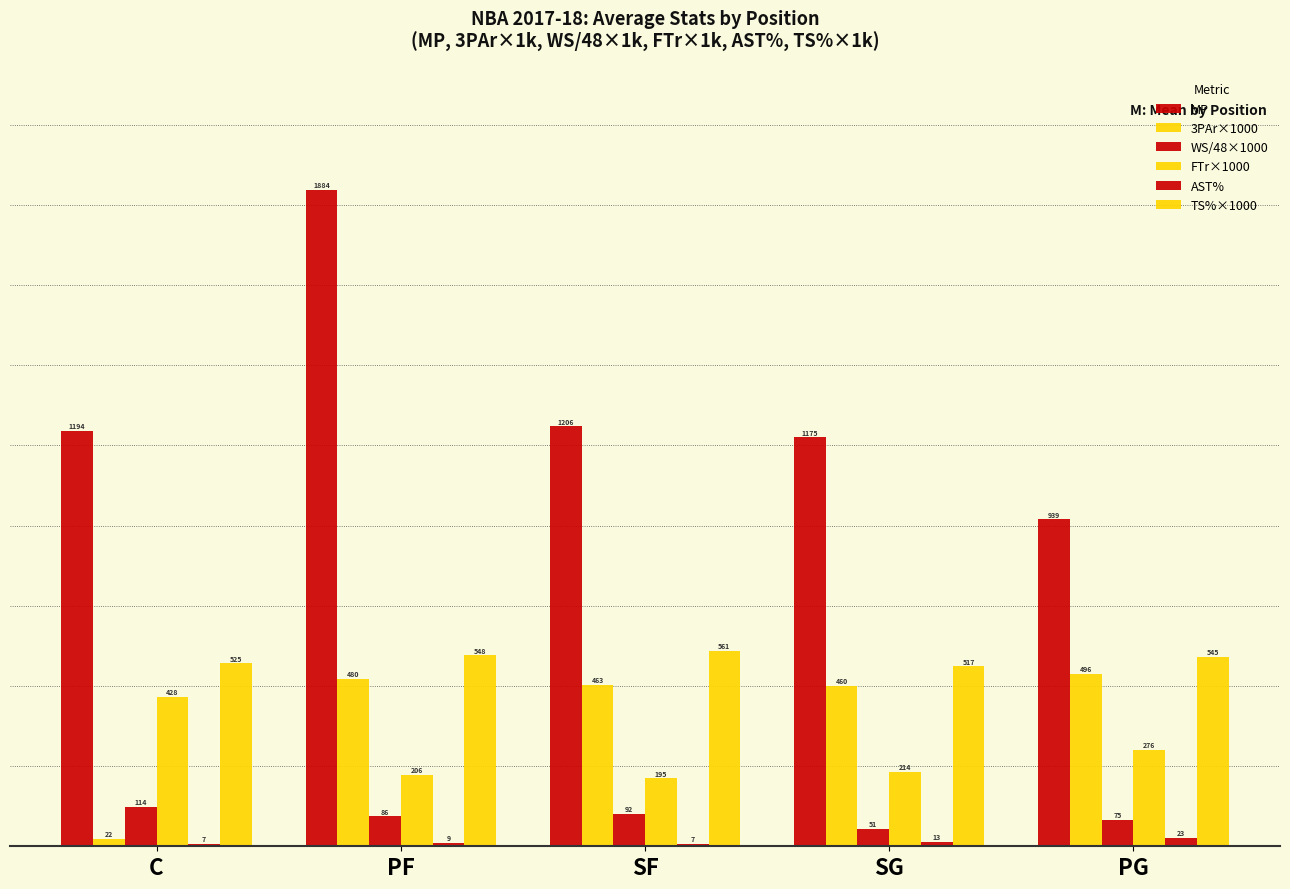

Are the bars horizontal?

No